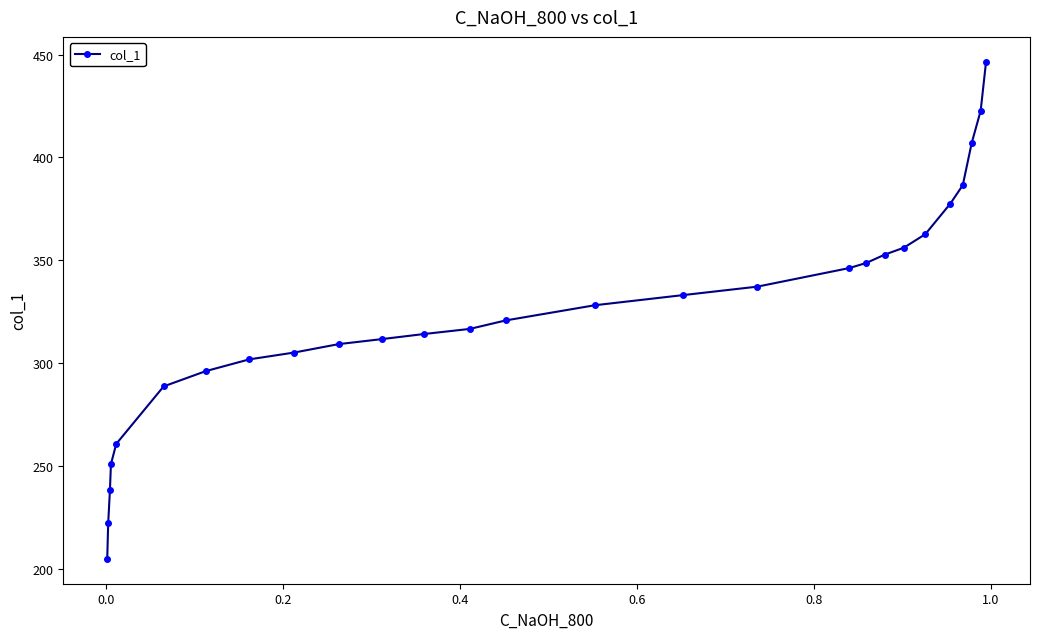

What is the maximum value shown in the chart?

446.5